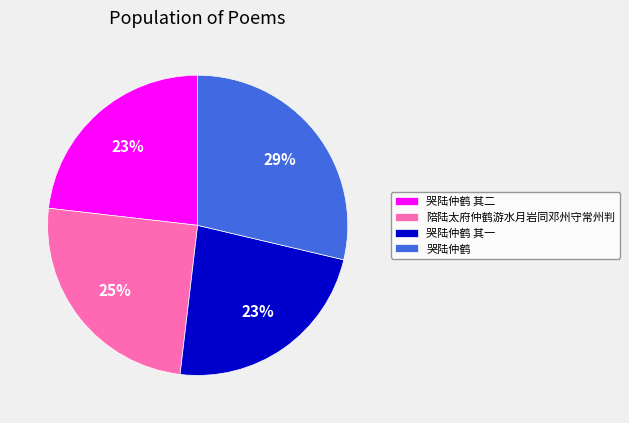

Is 哭陆仲鹤 其二 the majority of the pie?

No